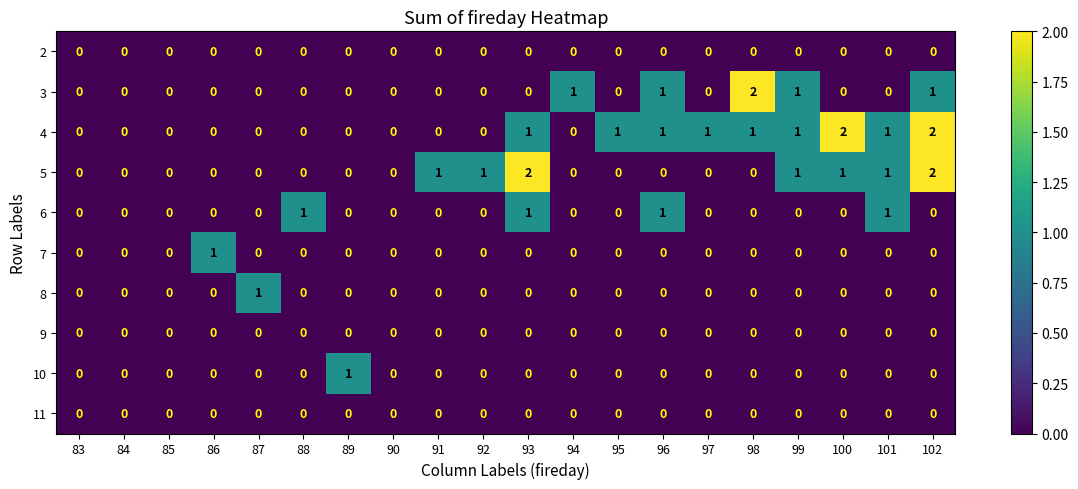

Which category has the highest value in the 10 series?

89